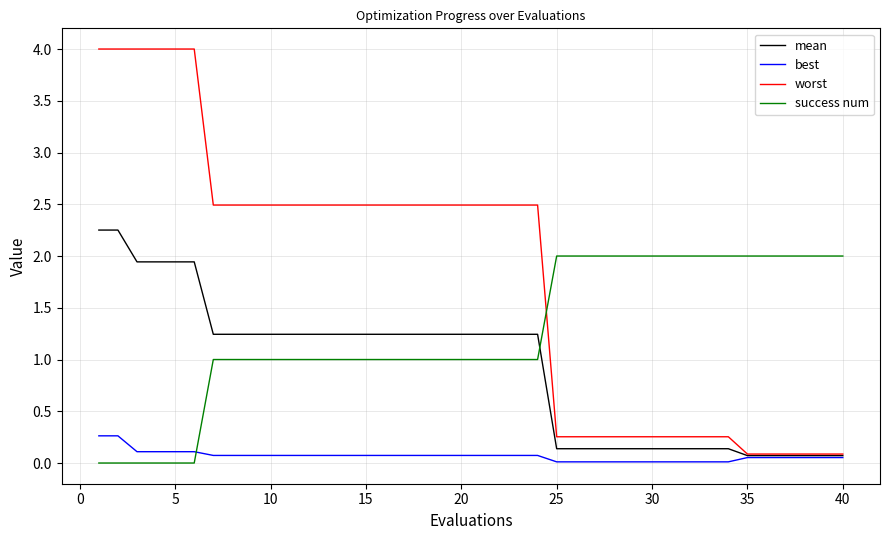

How many times do success num and best cross each other?

1